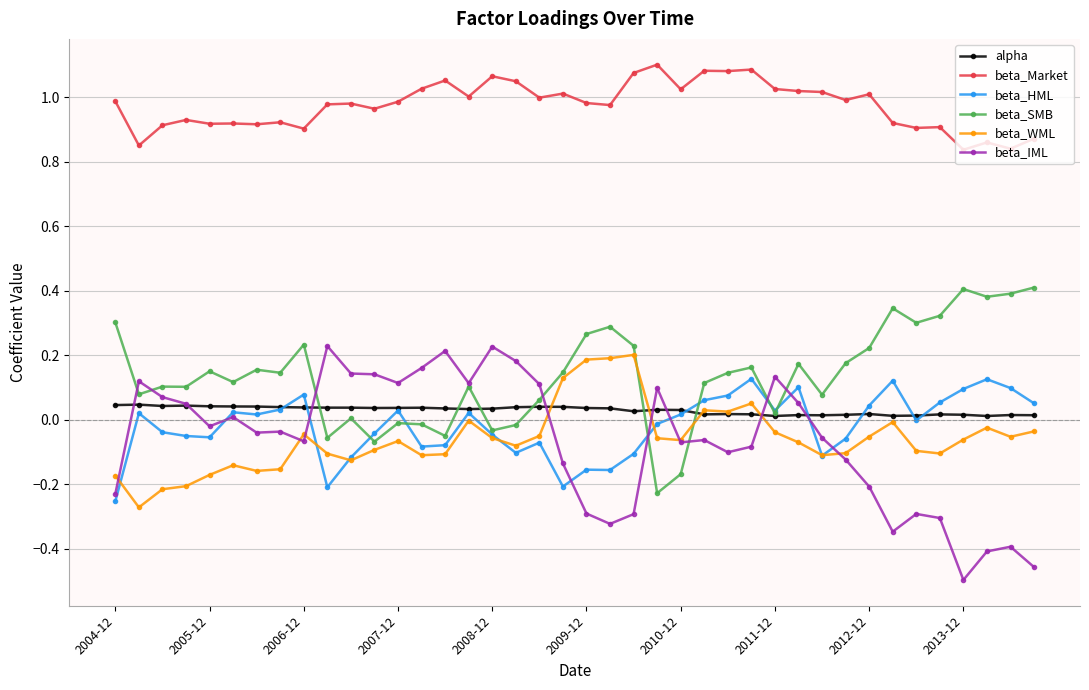

How many values in beta_IML are above zero?

17